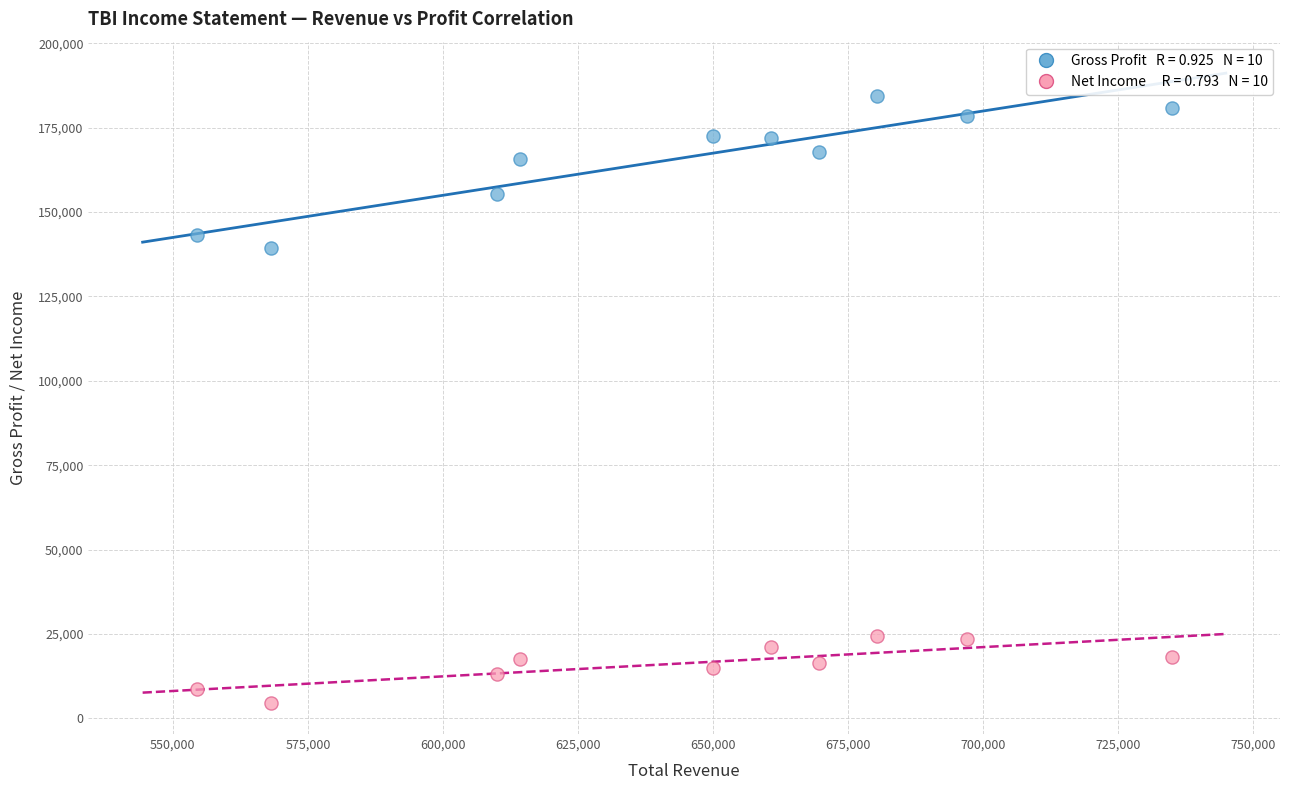

Across all data points, what is the range of X values (max minus min)?

180600